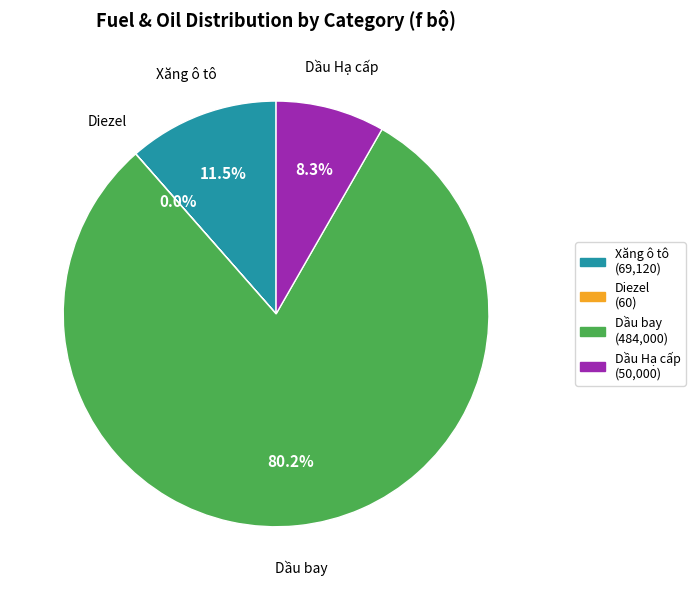

Is there any slice that represents more than half of the pie?

Yes